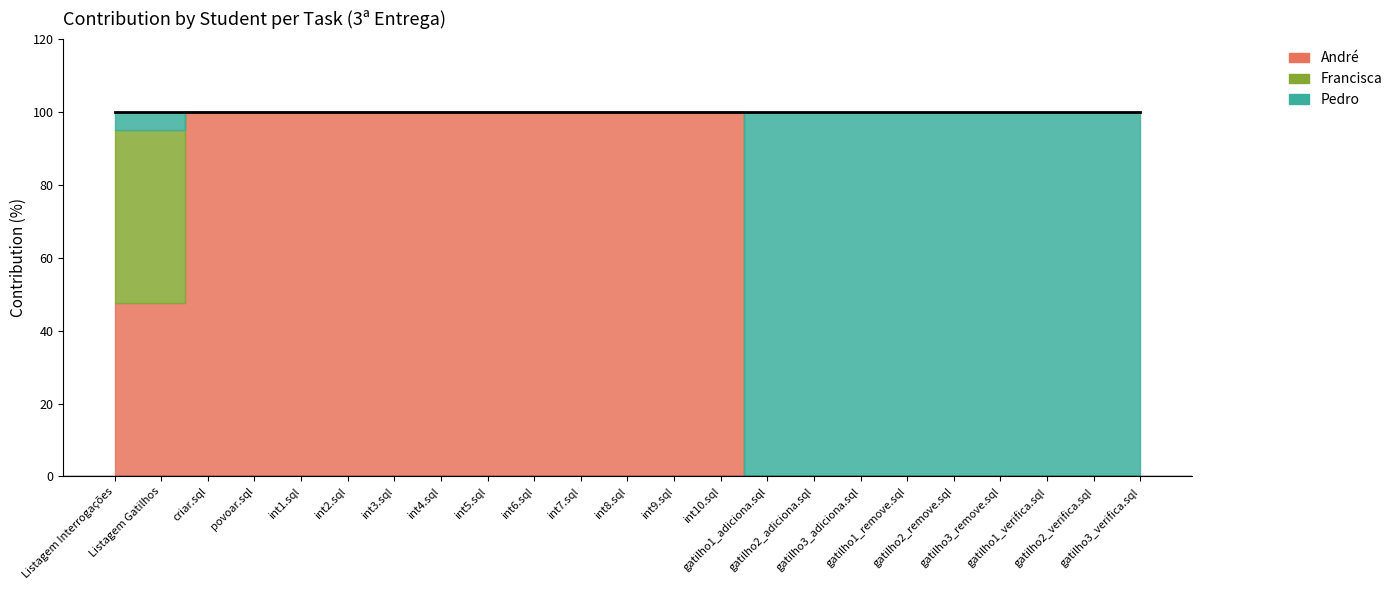

What is the difference between the second highest and second lowest values in the Francisca series?

47.5